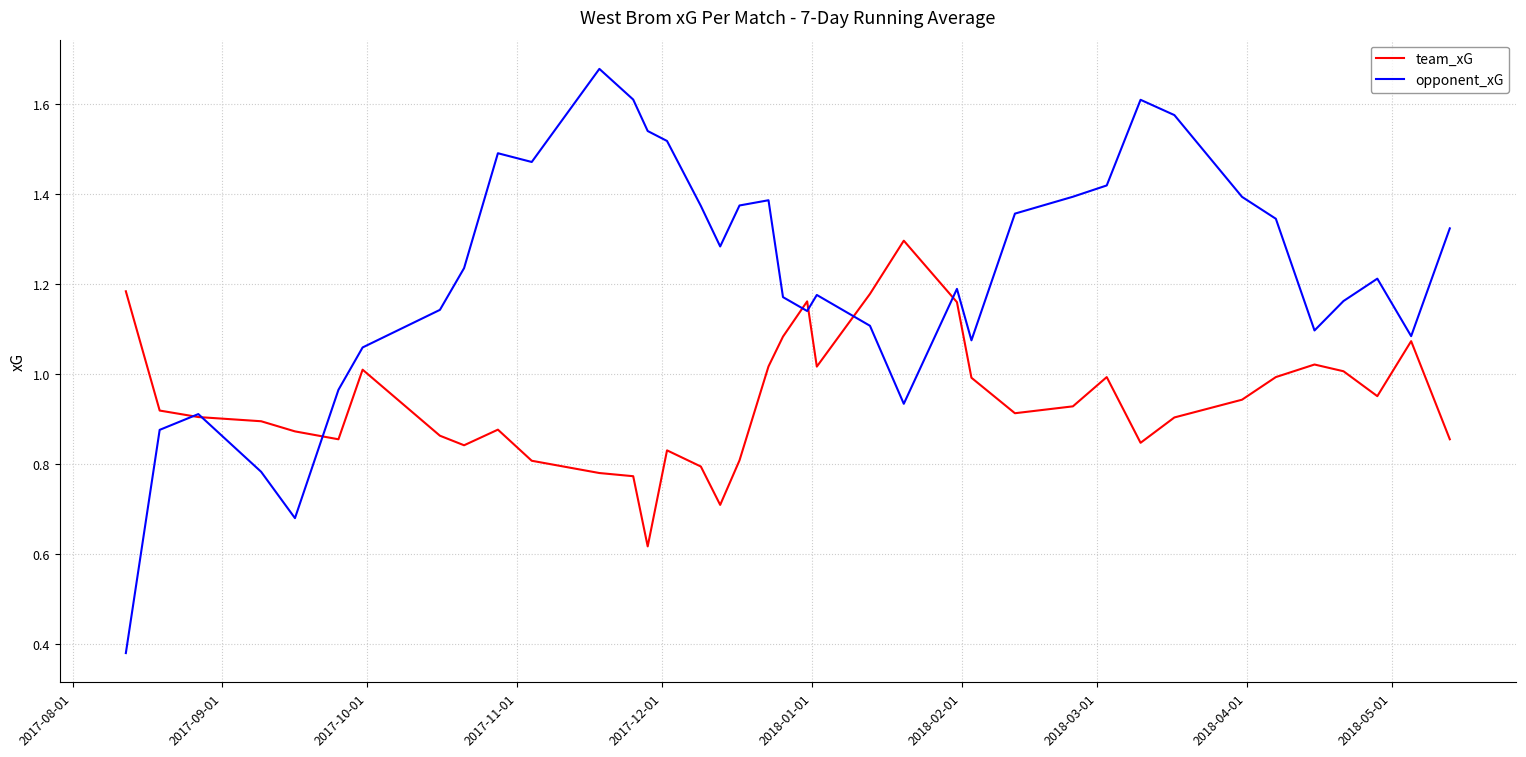

How many intersections are there between team_xG and opponent_xG?

7